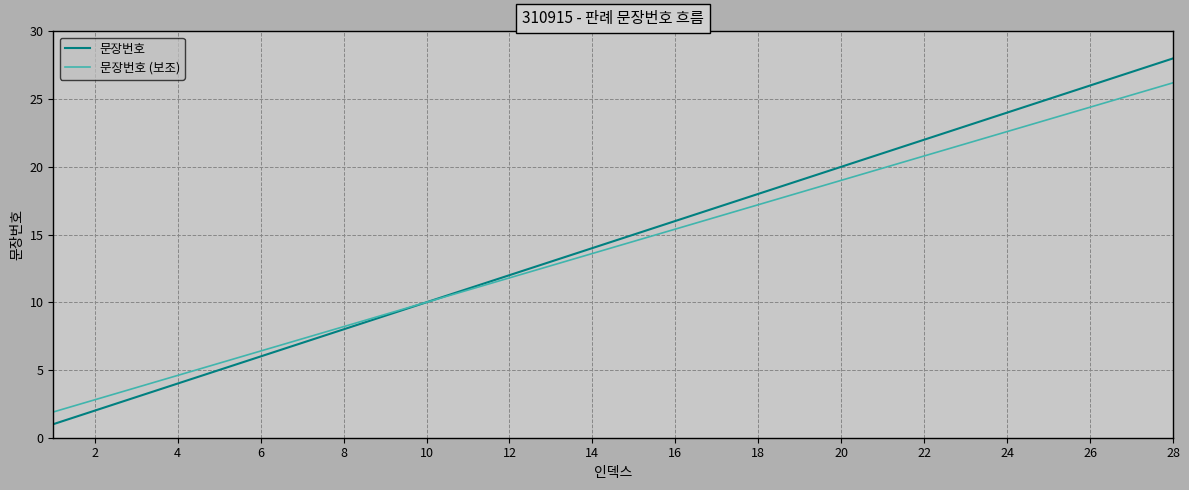

List the series in order of their overall mean, highest first.

문장번호, 문장번호 (보조)